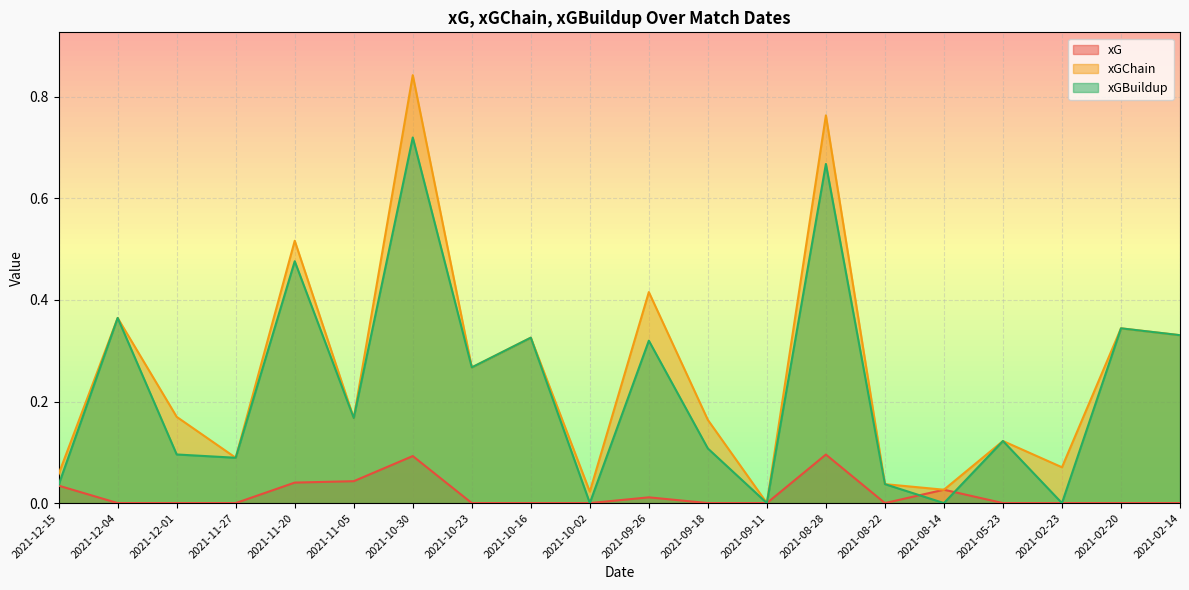

How many lines are shown in the chart?

3